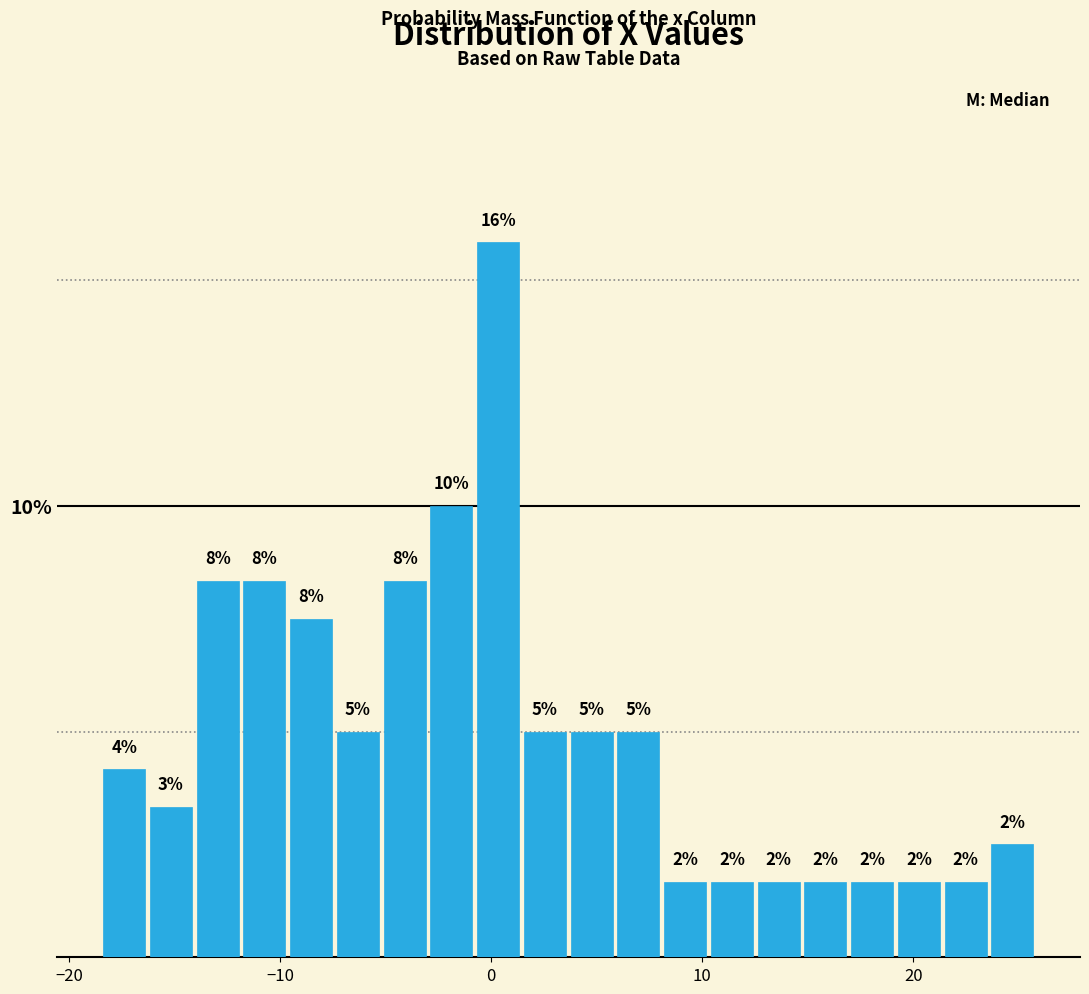

Read against the x-axis, roughly where is the centre of the tallest bar?

0